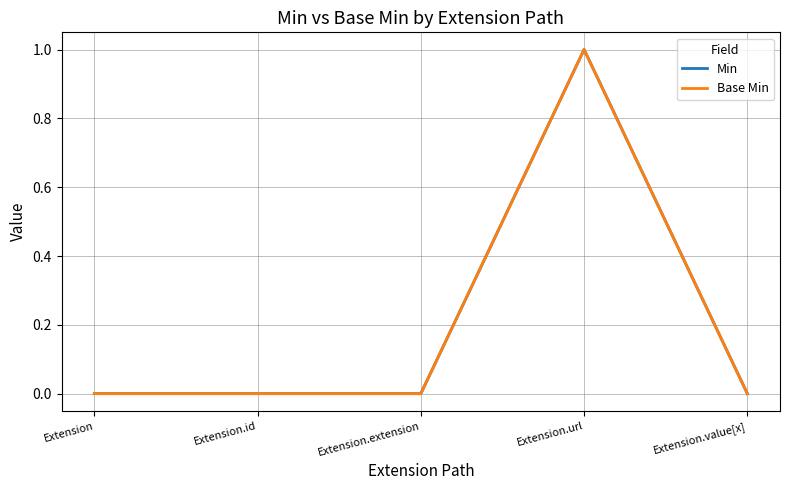

Reading left to right, transcribe all the data shown in this chart.

Min: Extension=0	Extension.id=0	Extension.extension=0	Extension.url=1	Extension.value[x]=0
Base Min: Extension=0	Extension.id=0	Extension.extension=0	Extension.url=1	Extension.value[x]=0